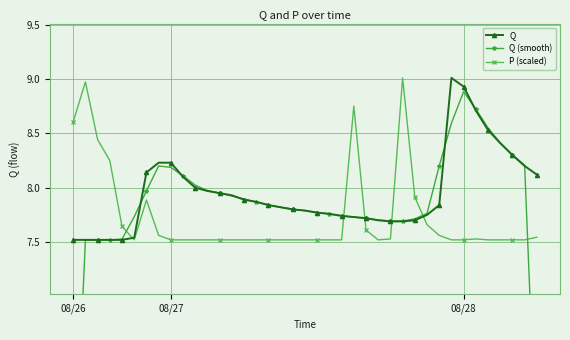

True or false: P (scaled) has more than 2 interior local peaks.

True